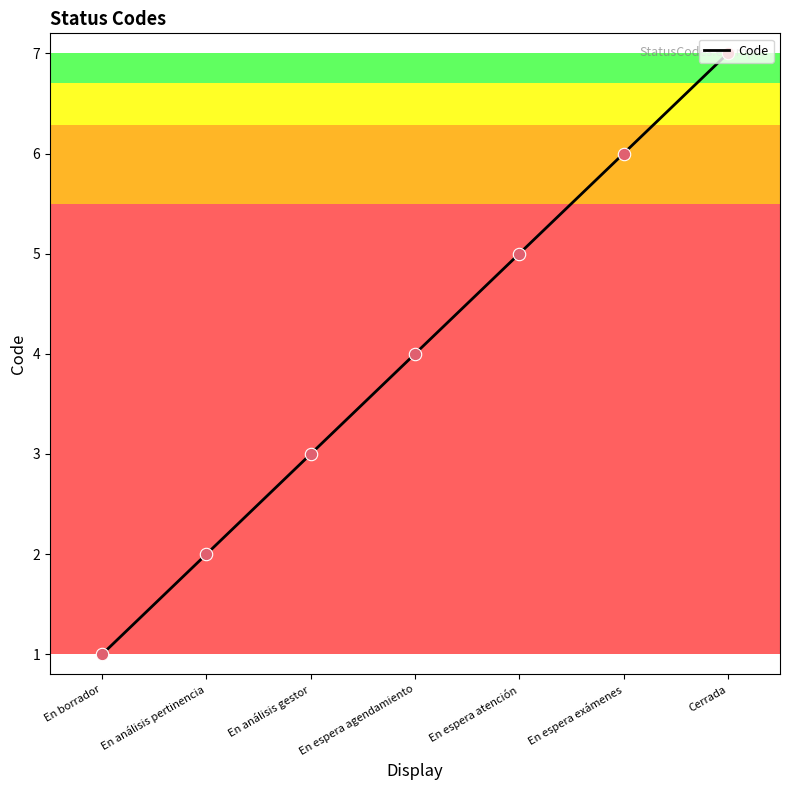

What is the change in value from En espera atención to Cerrada?

+2